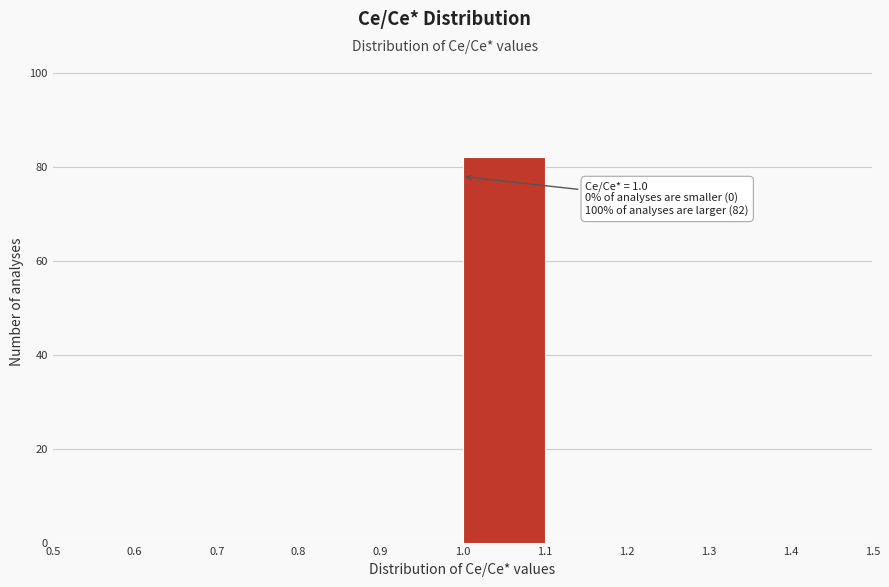

Over which range of the x-axis is the bar tallest?

1.0 to 1.1